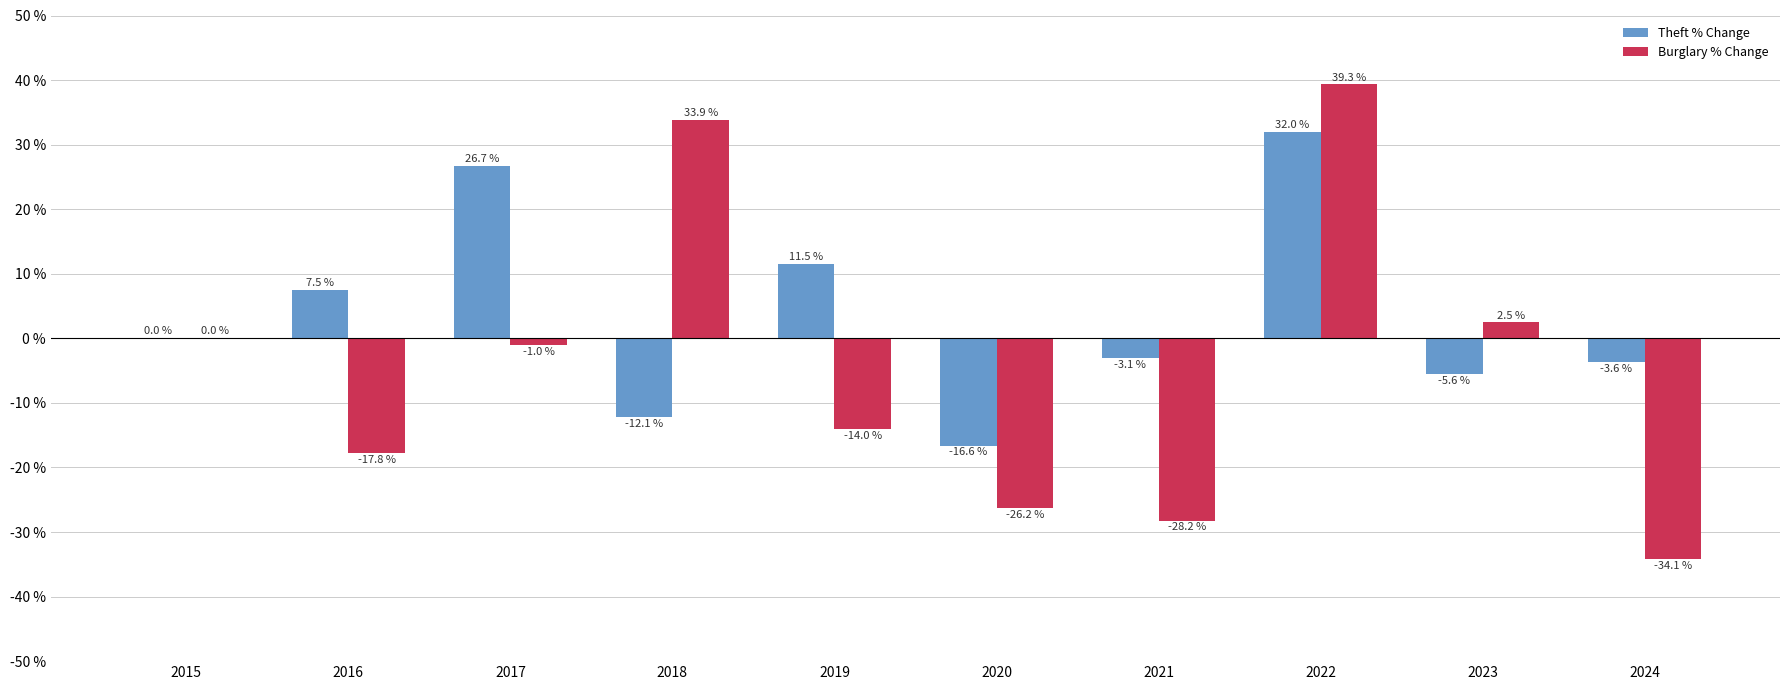

How many series are shown in this chart?

2